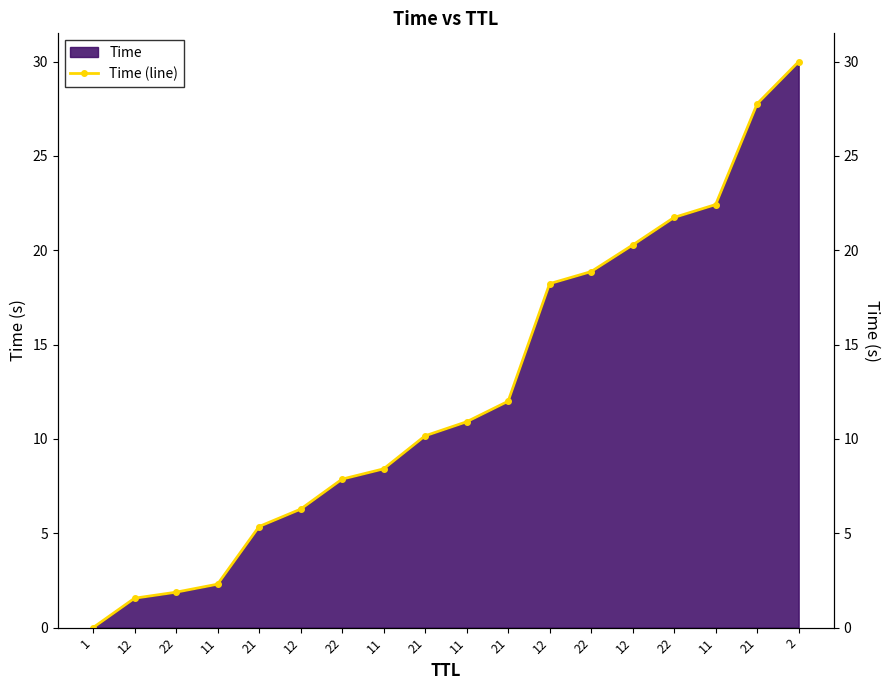

Is it true that the value at 21 is 17.5?

False